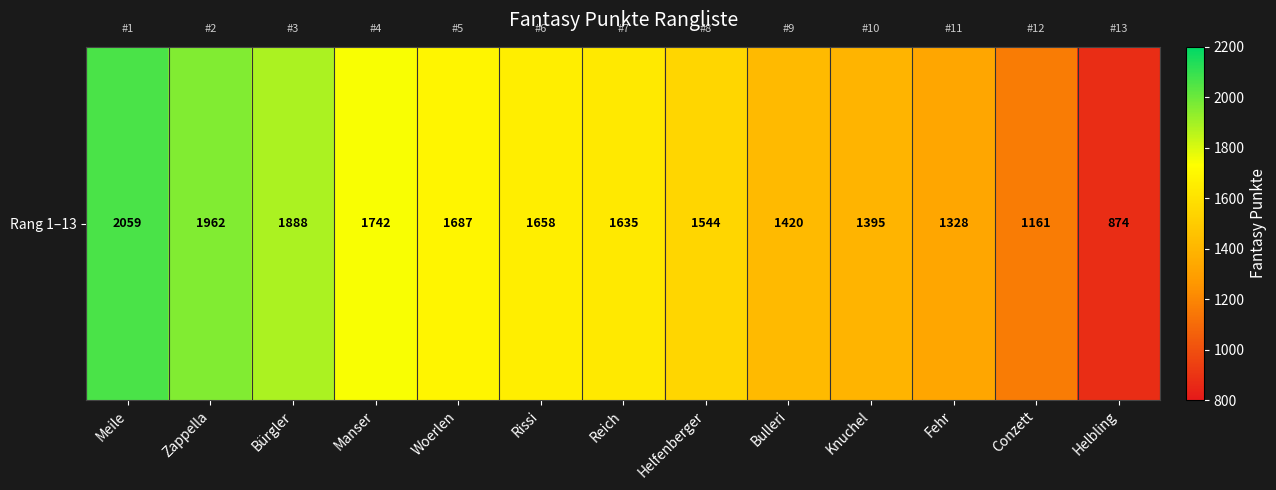

What is the ratio of the value at Manser to the value at Rissi?

1.1